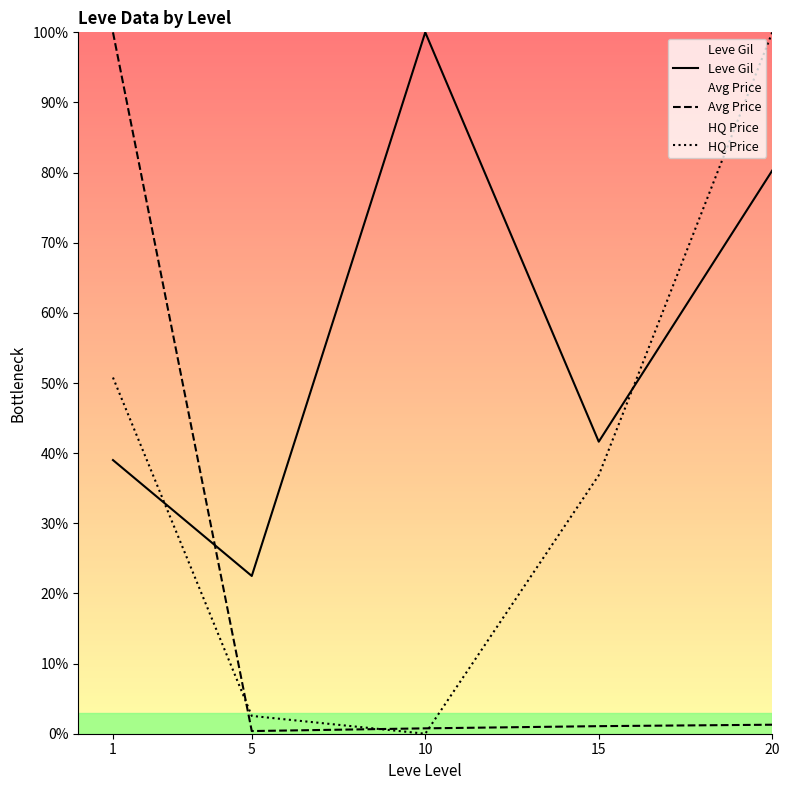

At which category does the chart reach its minimum across all series?

10